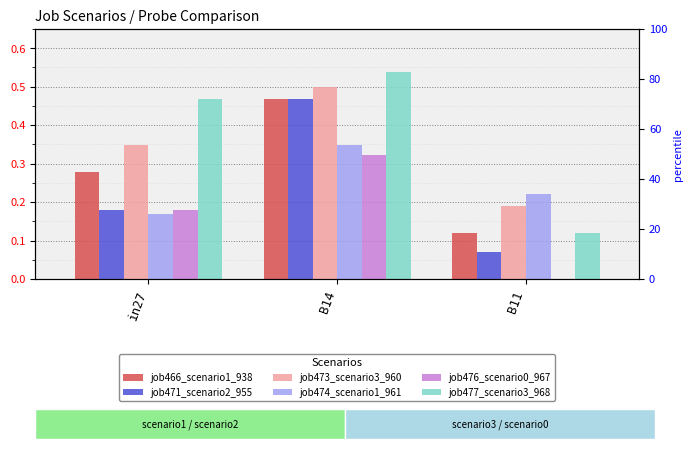

What are all the series names shown in the legend?

job466_scenario1_938, job471_scenario2_955, job473_scenario3_960, job474_scenario1_961, job476_scenario0_967, job477_scenario3_968